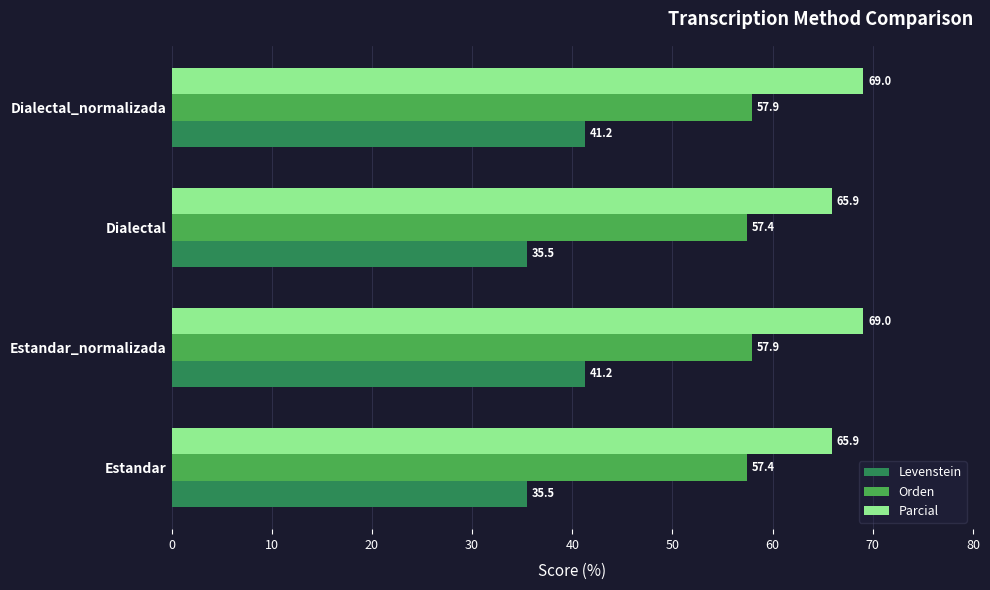

How many data points in Parcial are less than 69?

2